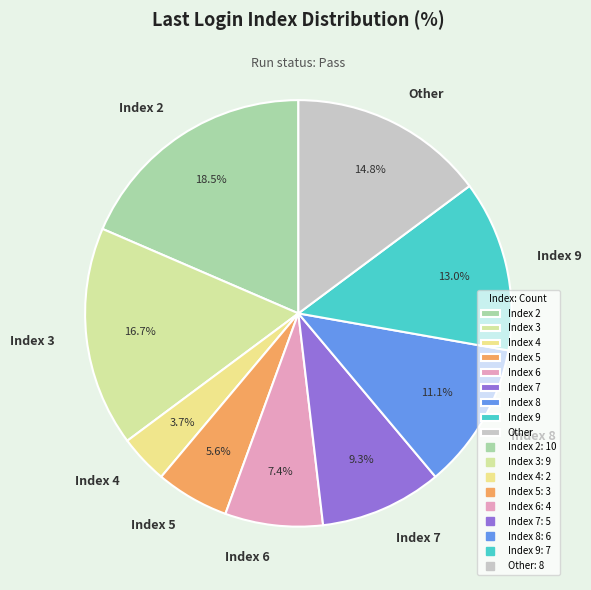

Do Index 6 and Index 3 together represent more than half of the pie?

No